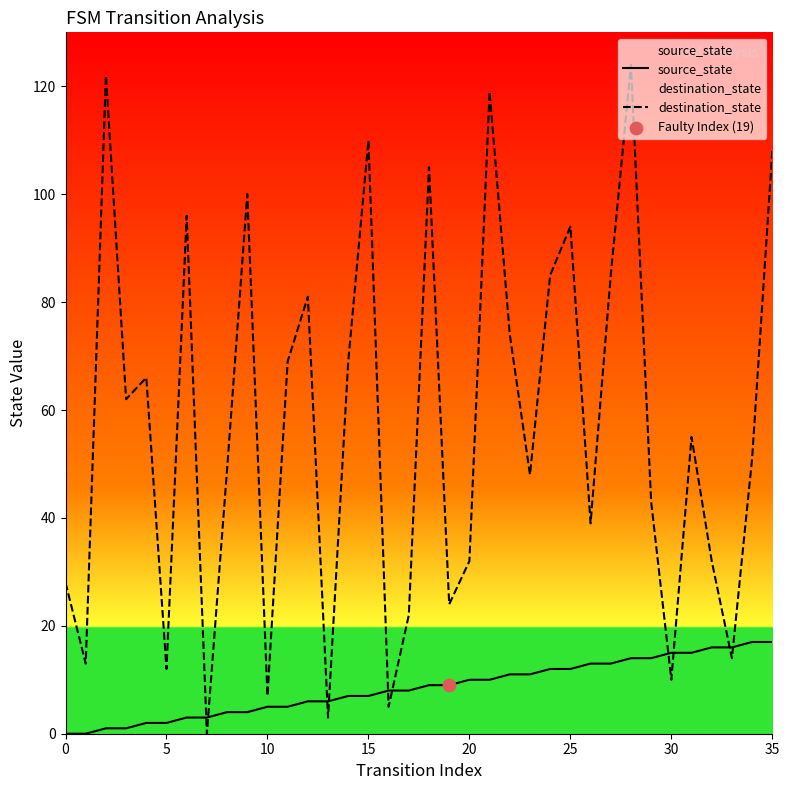

Is the value of destination_state at 22 greater than the value of source_state at 27?

Yes